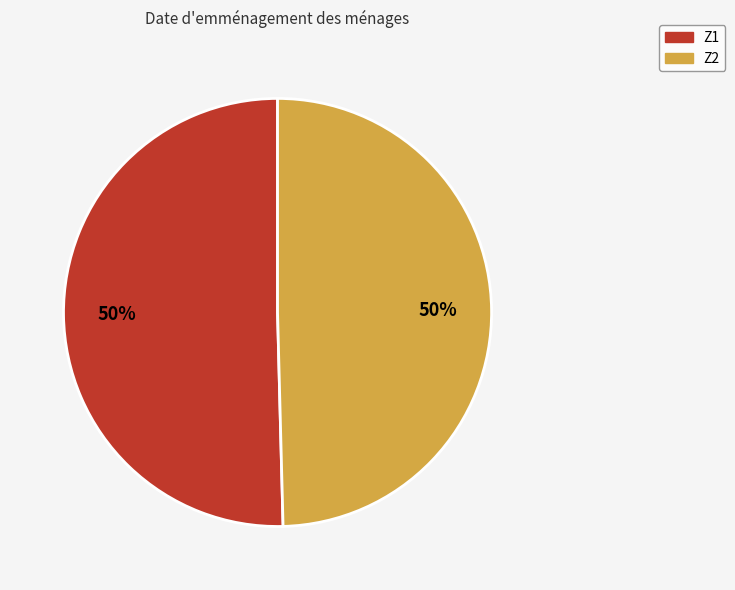

Approximately how many times larger is the value at Z2 compared to Z1?

1.0